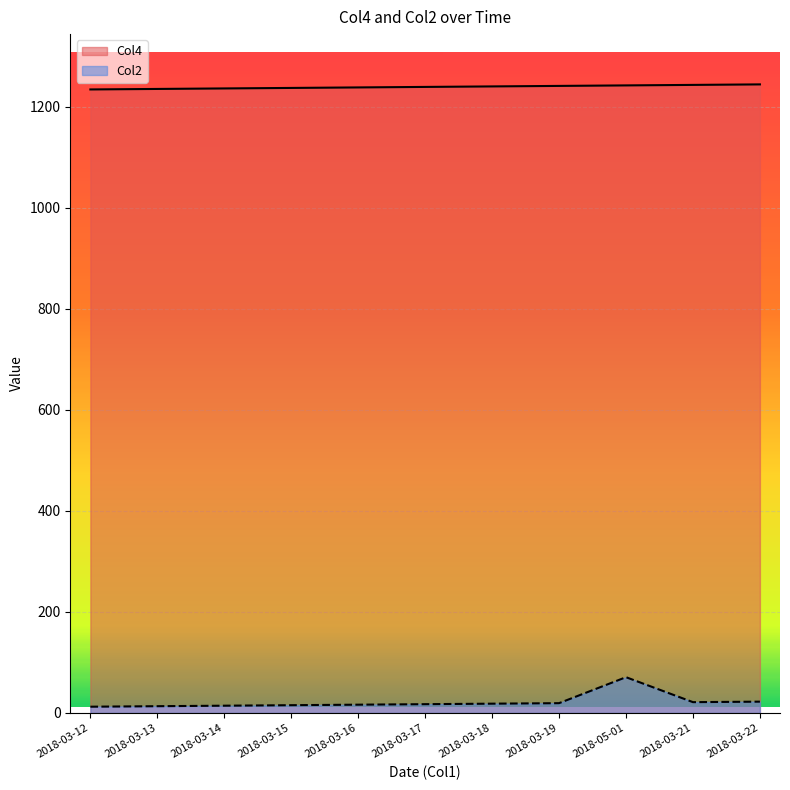

What is the maximum value for Col2?

70.7